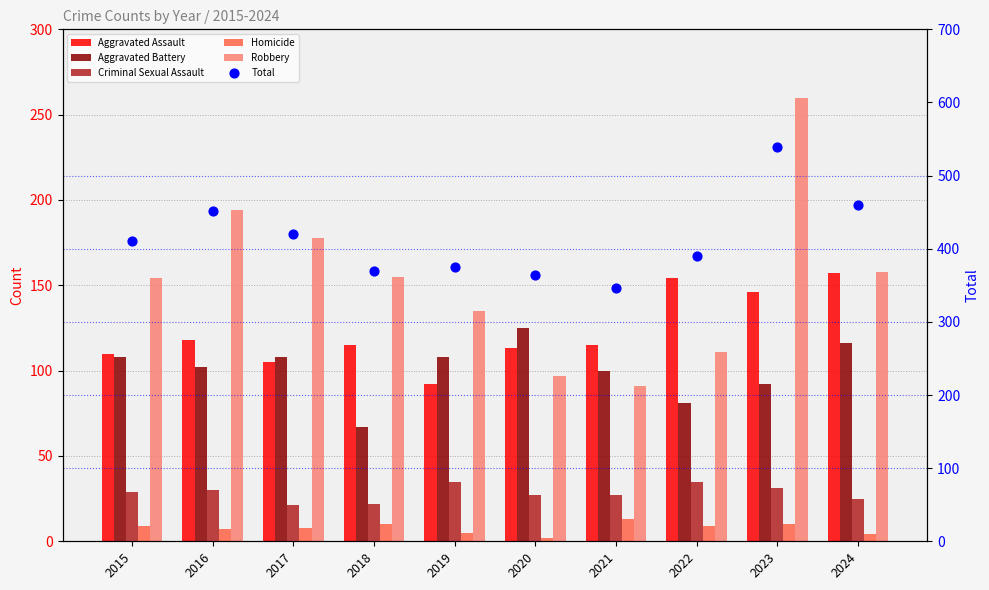

At which category is the sum across all series the highest?

2023